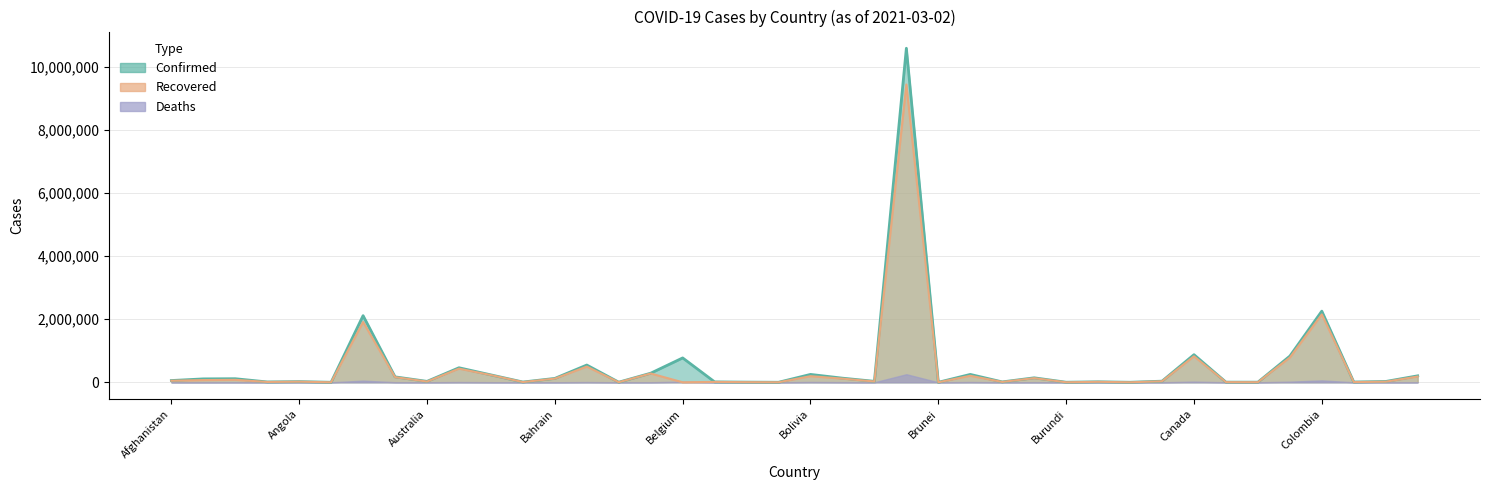

Is the value of Recovered at Colombia greater than the value of Confirmed at Chad?

Yes